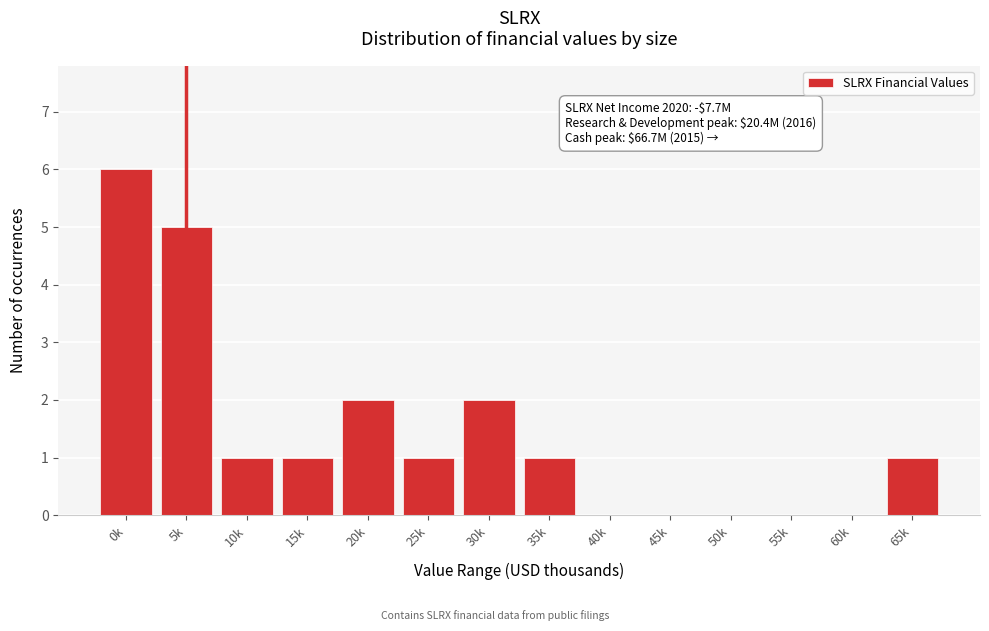

Reading left to right, list all the values displayed in this chart.

0k=6	5k=5	10k=1	15k=1	20k=2	25k=1	30k=2	35k=1	40k=0	45k=0	50k=0	55k=0	60k=0	65k=1